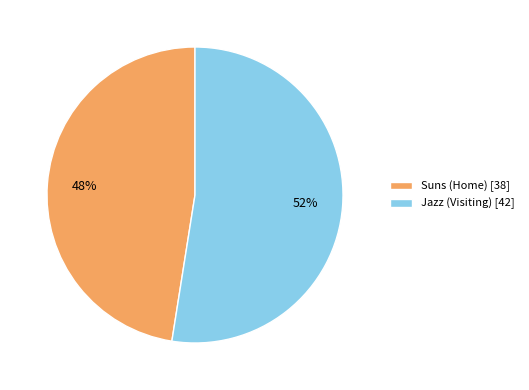

Count the number of slices in the pie.

2